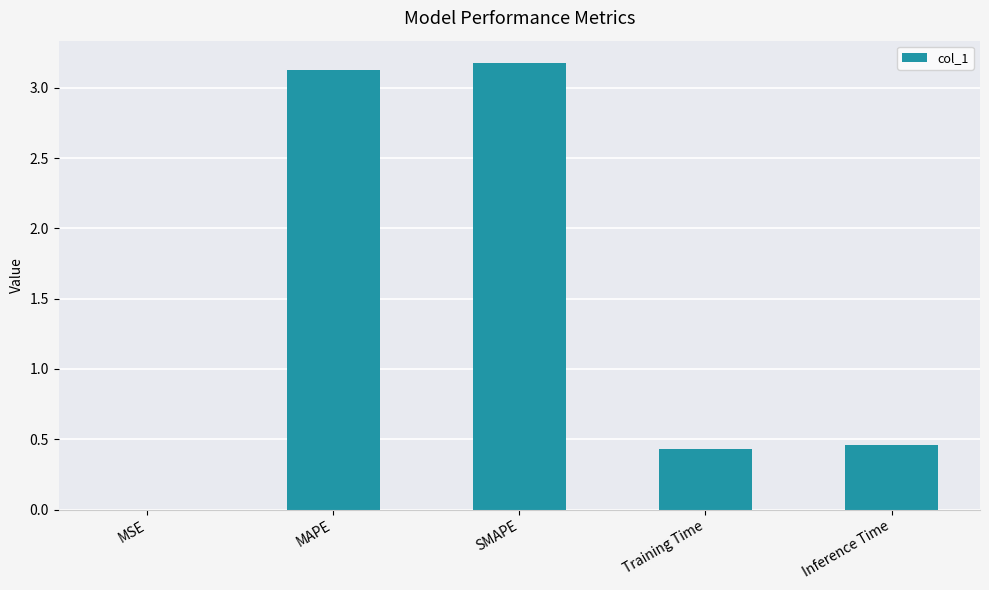

The chart shows a value of 5.6 at MAPE. True or false?

False